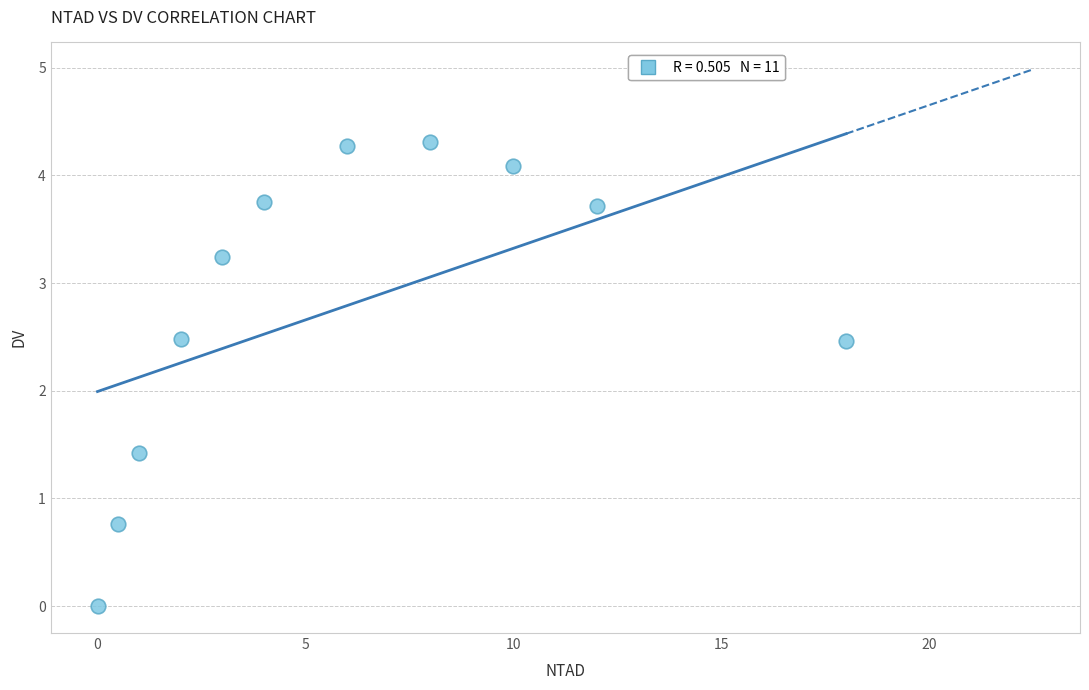

What is the average X value?

5.9